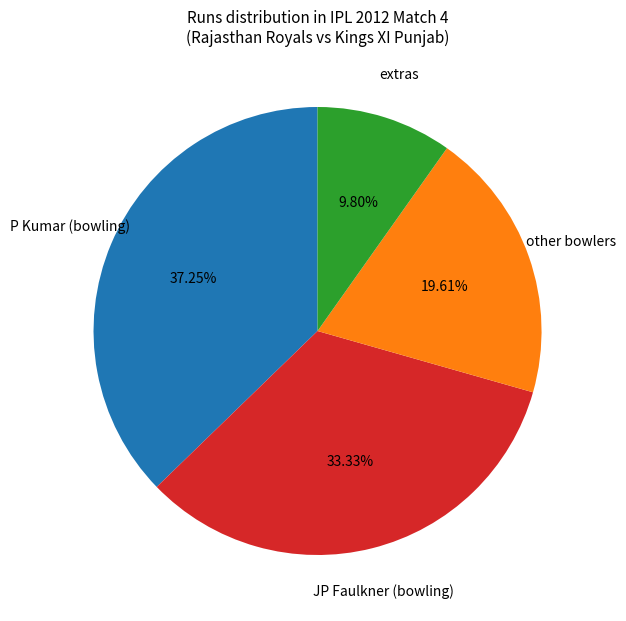

Count the number of slices in the pie.

4